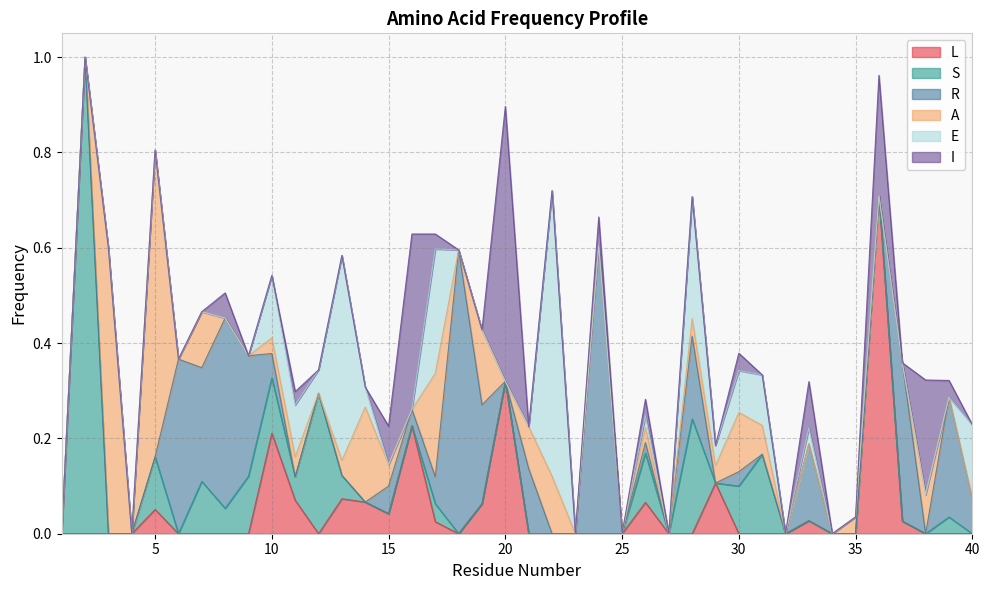

True or false: L and E intersect in this chart.

True